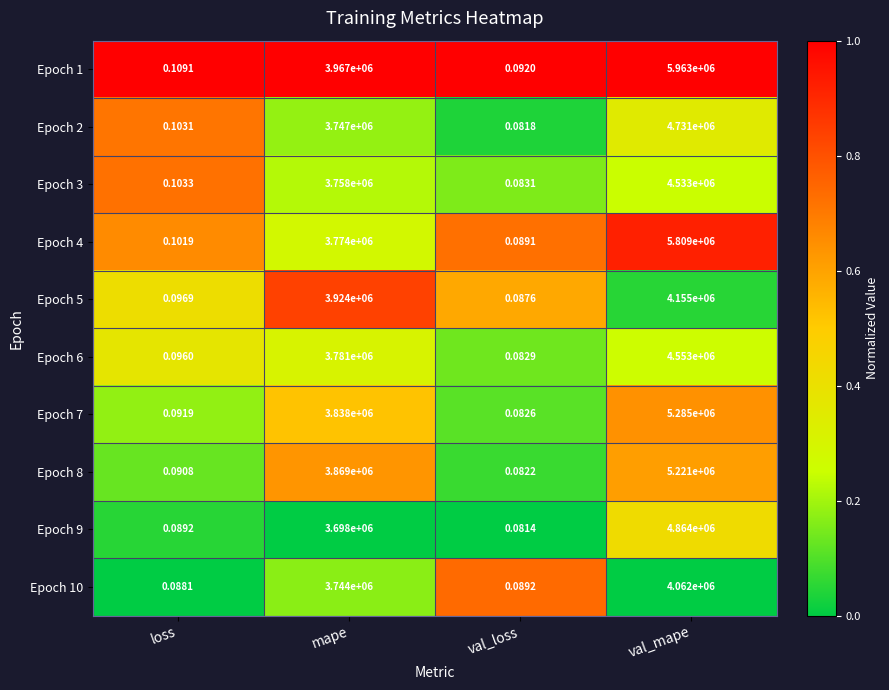

Which series has the widest spread of values?

Epoch 1